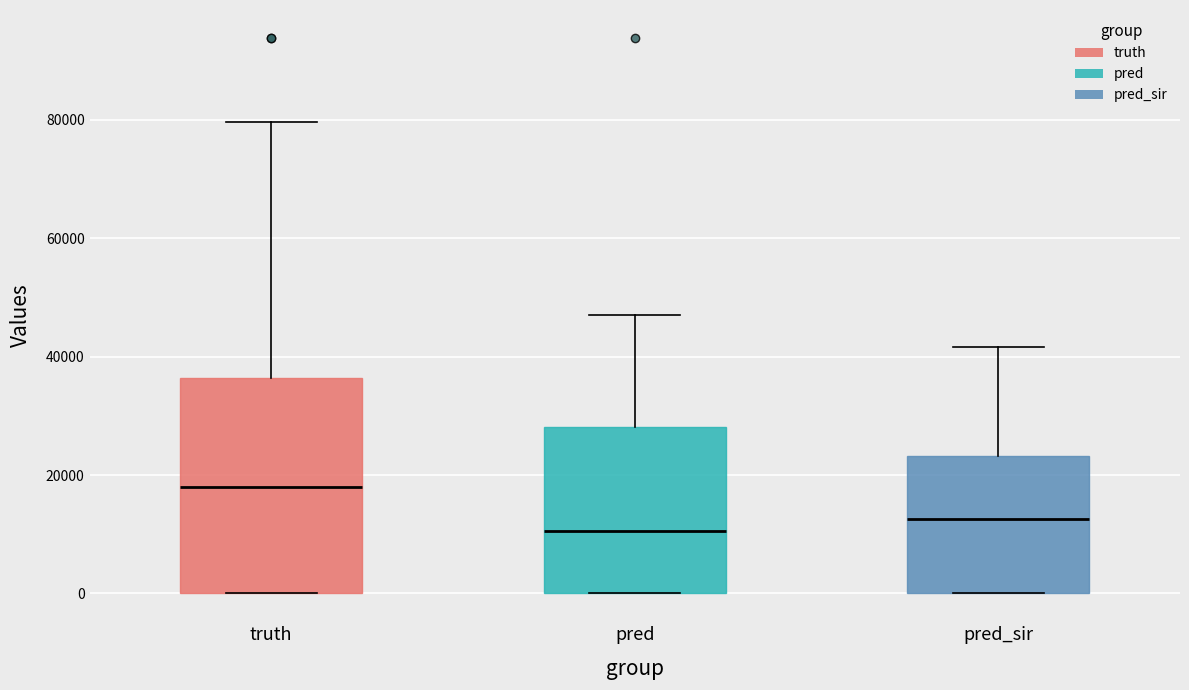

Reading left to right, read every box against the y-axis: the position of its median line, the range the box covers, and the ends of its whiskers. The values are not printed on the chart, so give them approximately, as read against the axis.

truth: median 18000, box 0 to 36000, whiskers 0 to 80000
pred: median 10000, box 0 to 28000, whiskers 0 to 48000
pred_sir: median 12000, box 0 to 24000, whiskers 0 to 42000